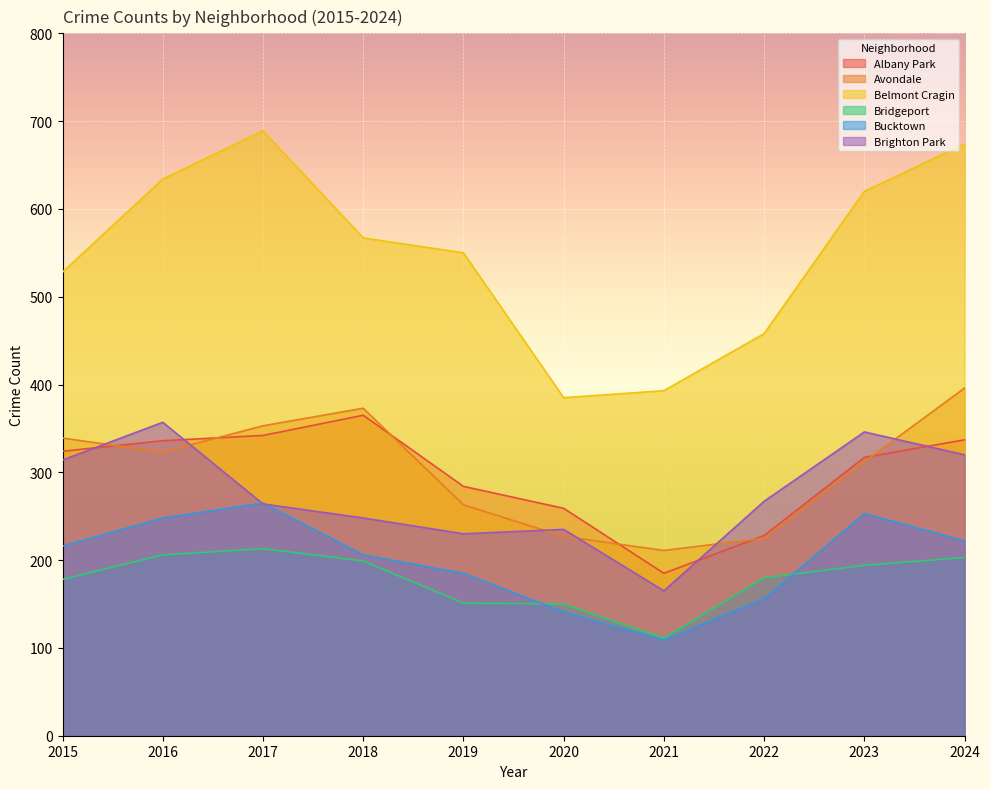

Which series changed the most between 2015 and 2021?

Brighton Park